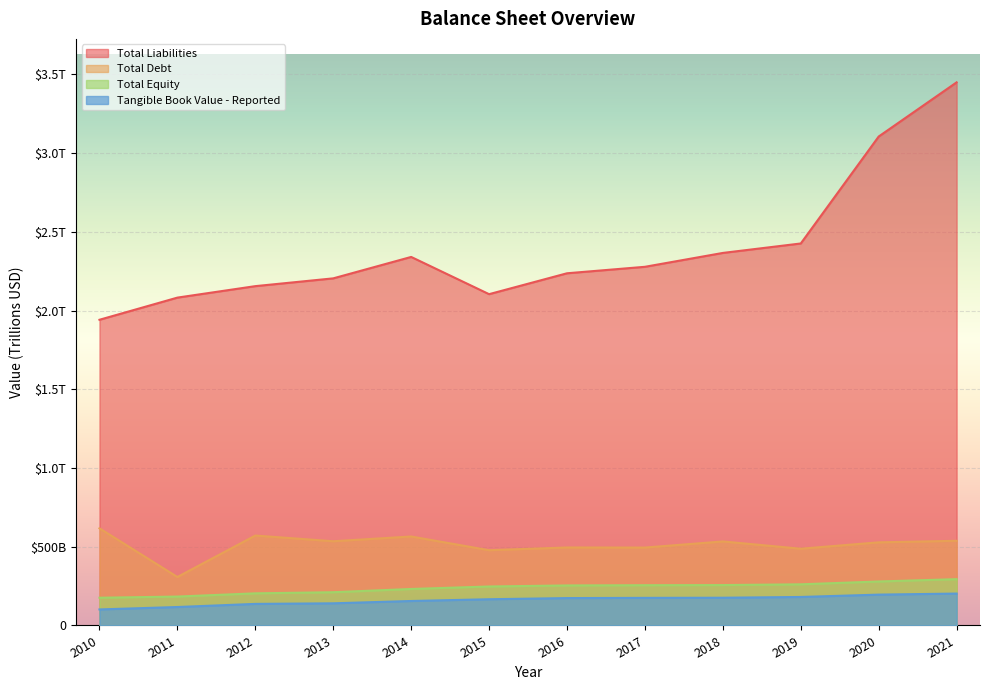

The value of Tangible Book Value - Reported at 2018 is 176098000000. True or false?

True